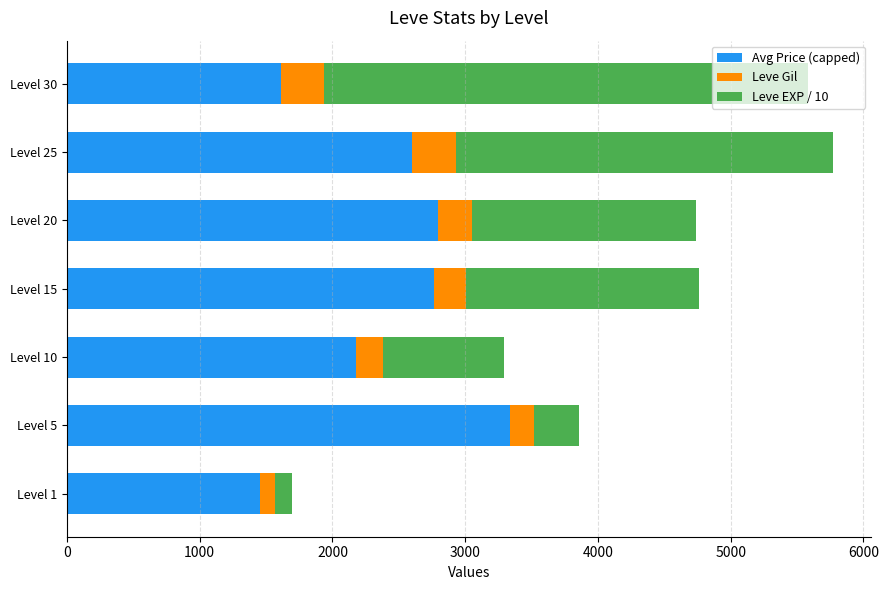

What is the total value across all series at Level 20?

4738.8